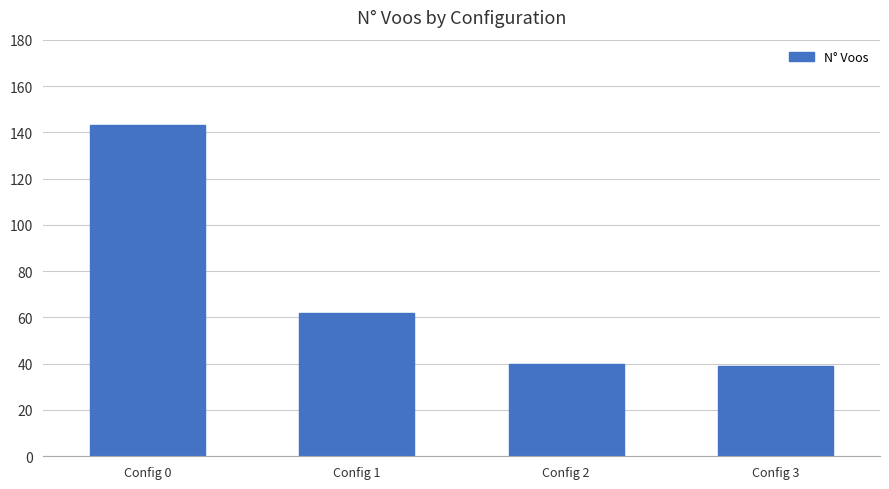

How many series are shown in this chart?

1